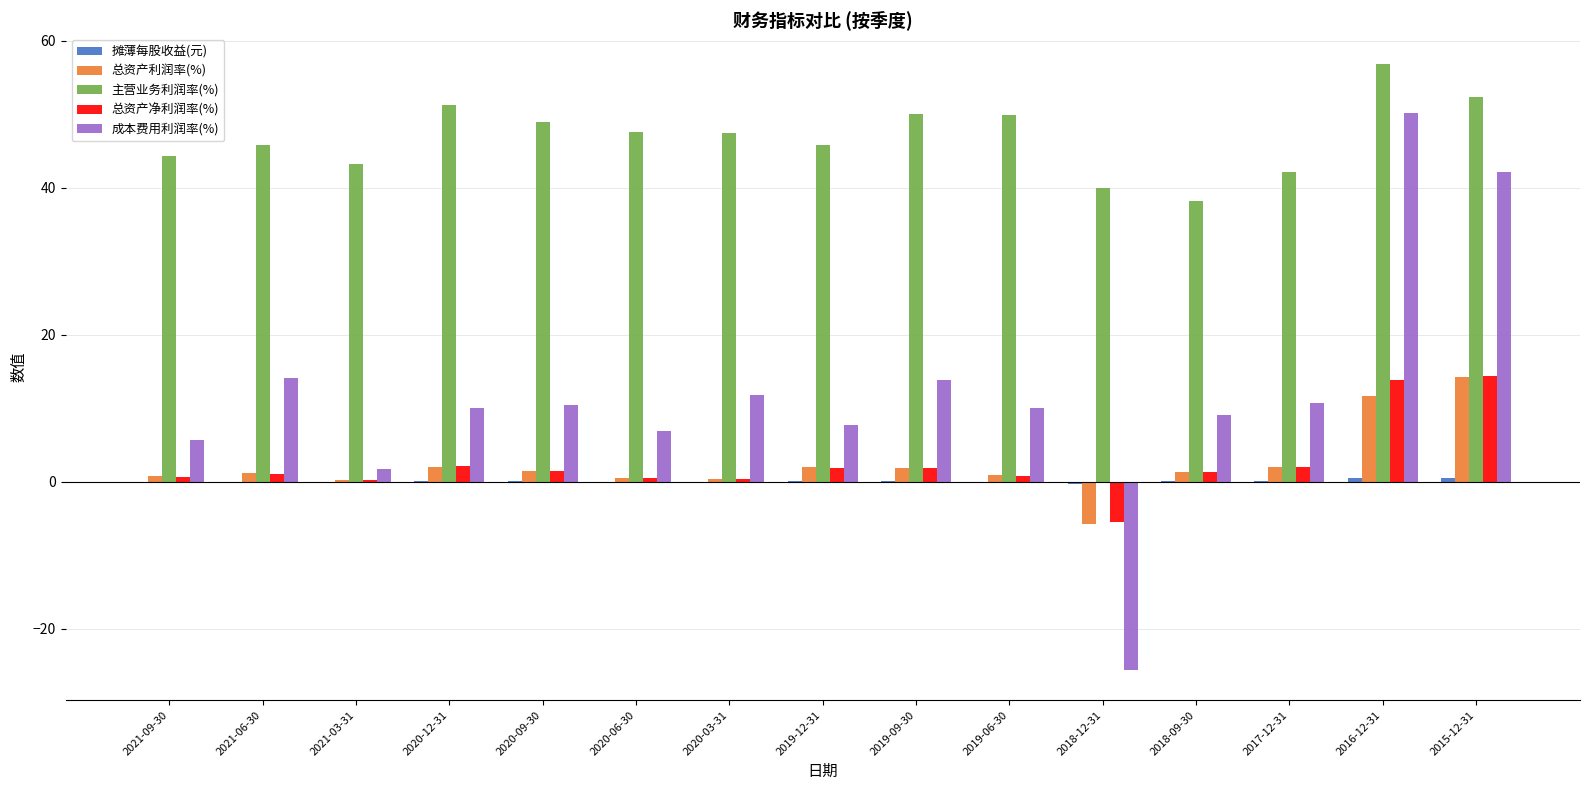

Count the number of categories in the chart.

15